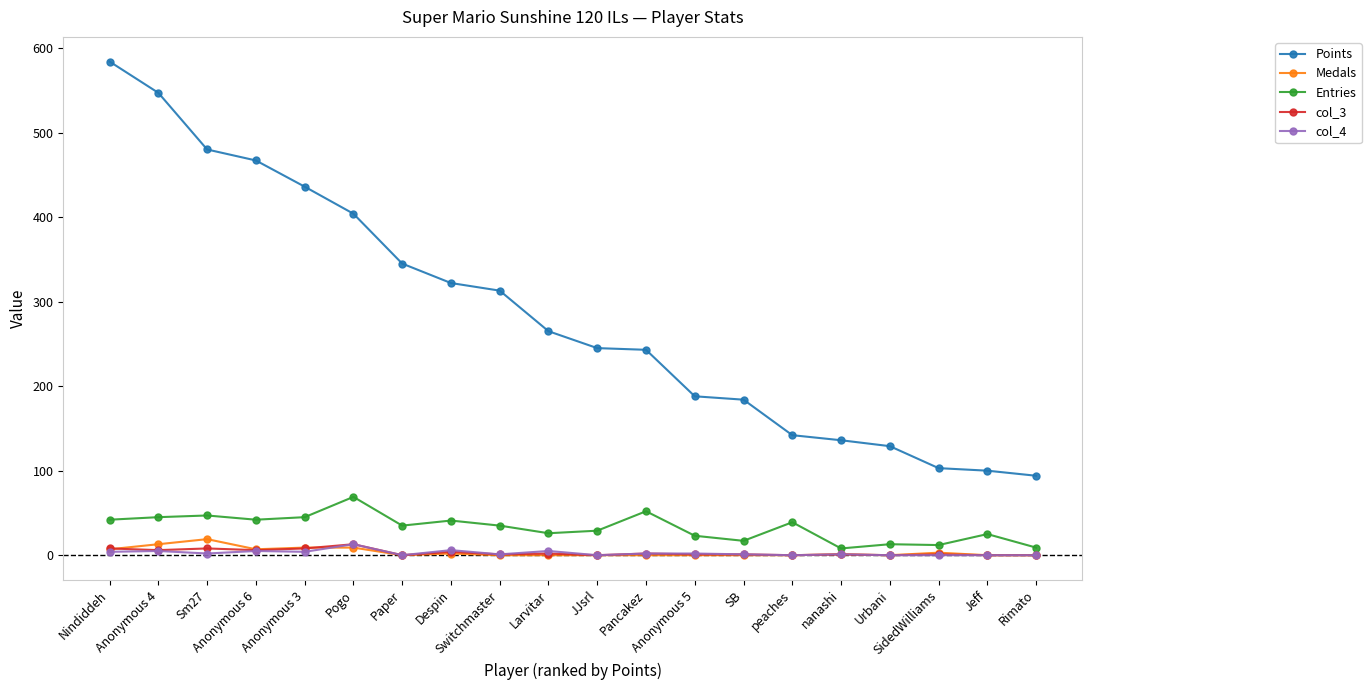

Which series has the largest total across all categories?

Points